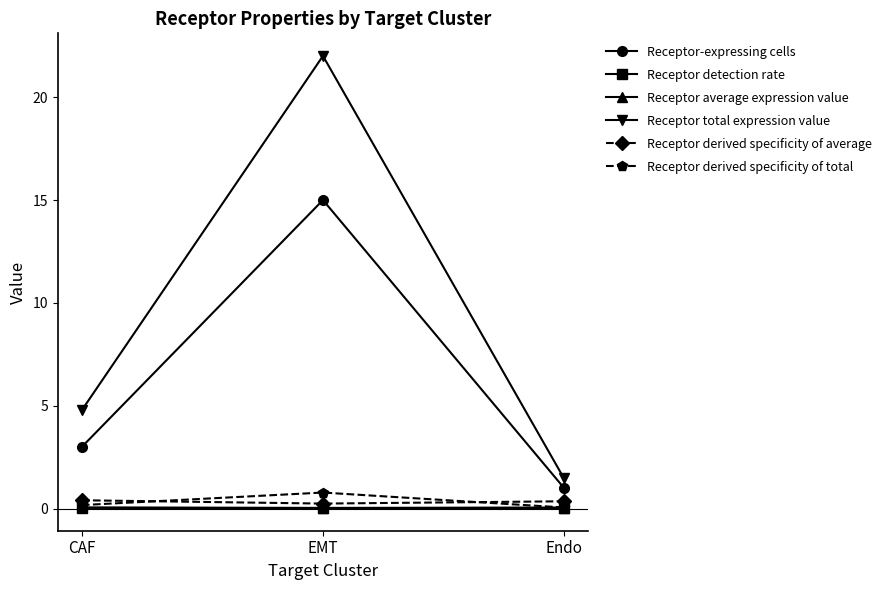

What are all the series names shown in the legend?

Receptor-expressing cells, Receptor detection rate, Receptor average expression value, Receptor total expression value, Receptor derived specificity of average, Receptor derived specificity of total